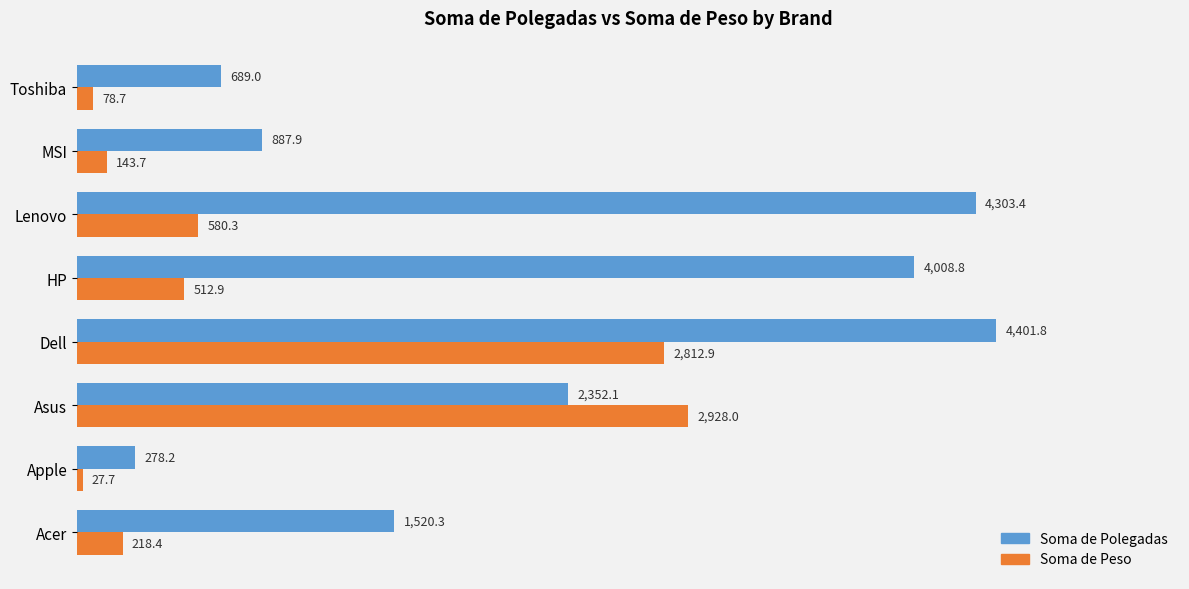

Which series has the largest range (max minus min)?

Soma de Polegadas